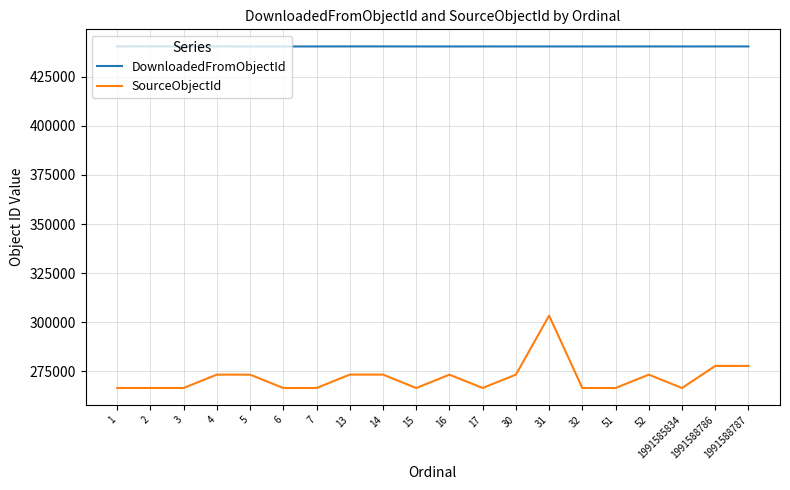

What are all the series names shown in the legend?

DownloadedFromObjectId, SourceObjectId